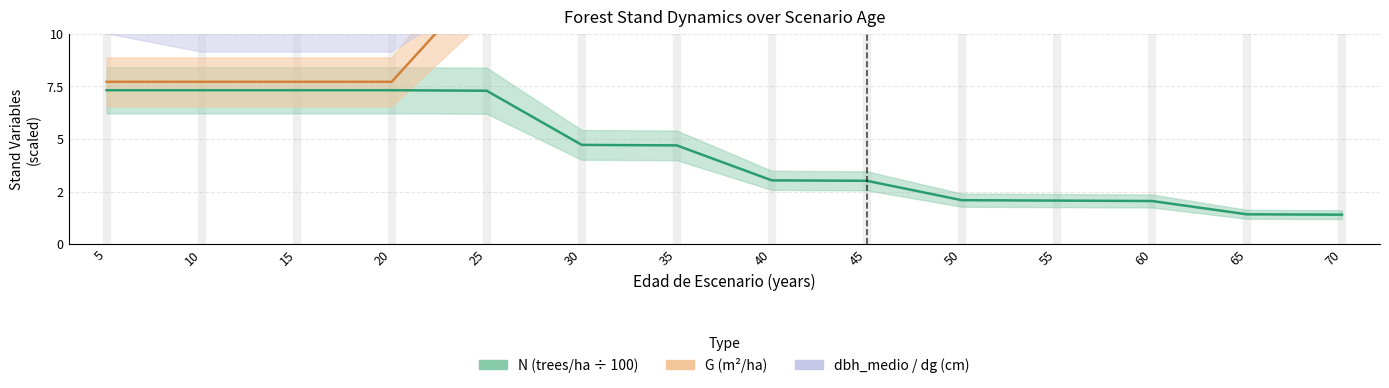

True or false: G and dg cross at least once.

False